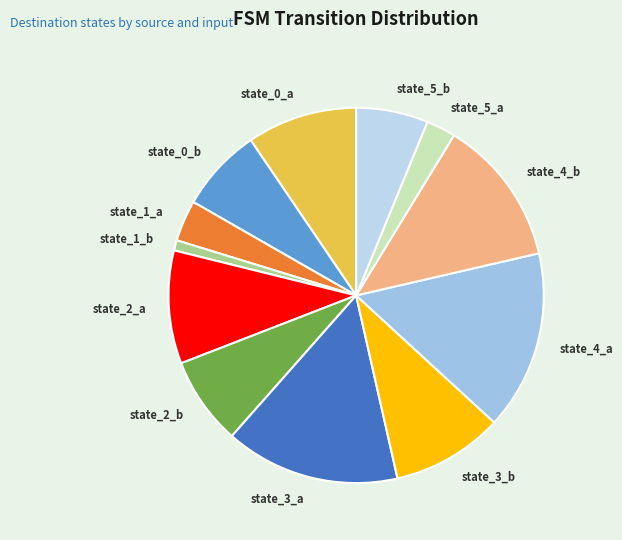

Is it true that state_0_a is 9% of the pie?

True